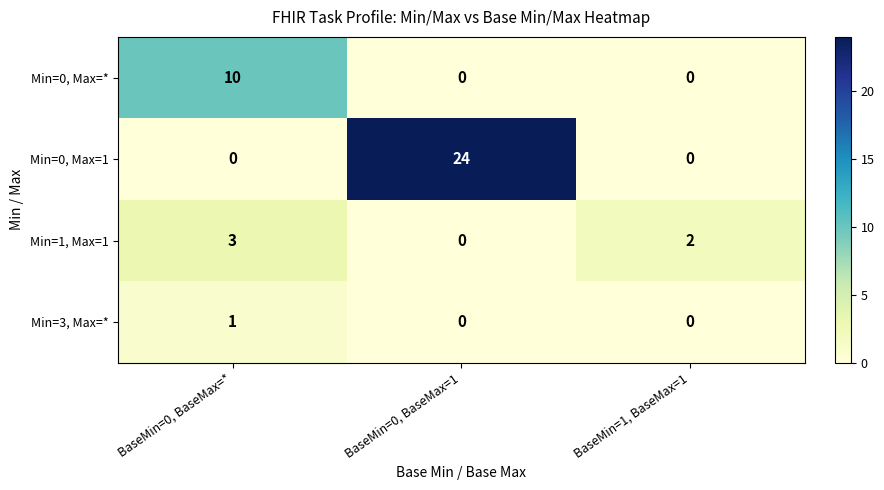

How many positive values does the Min=0, Max=1 series have?

1